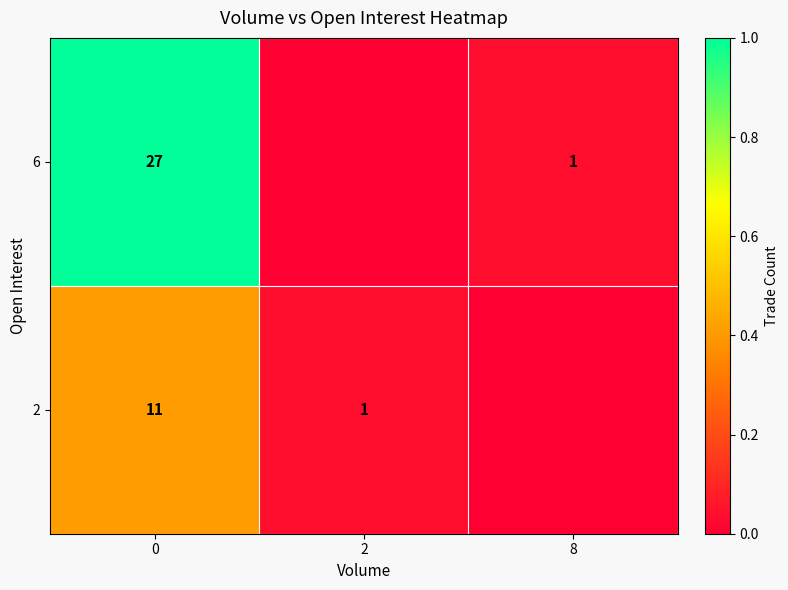

The value of 2 at 0 is 19. True or false?

False